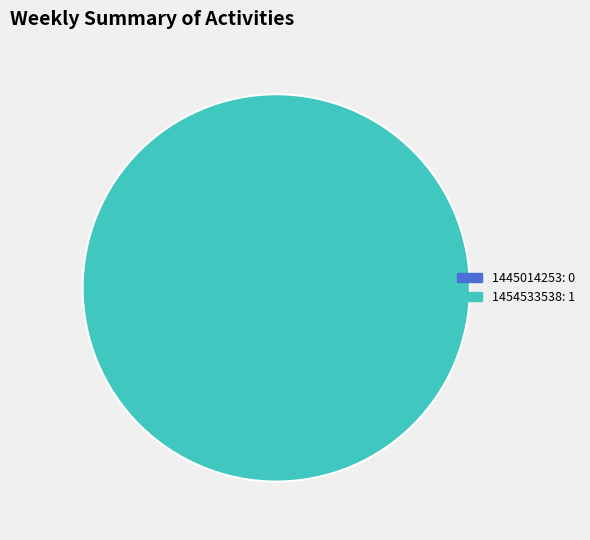

How many segments does this pie chart have?

2